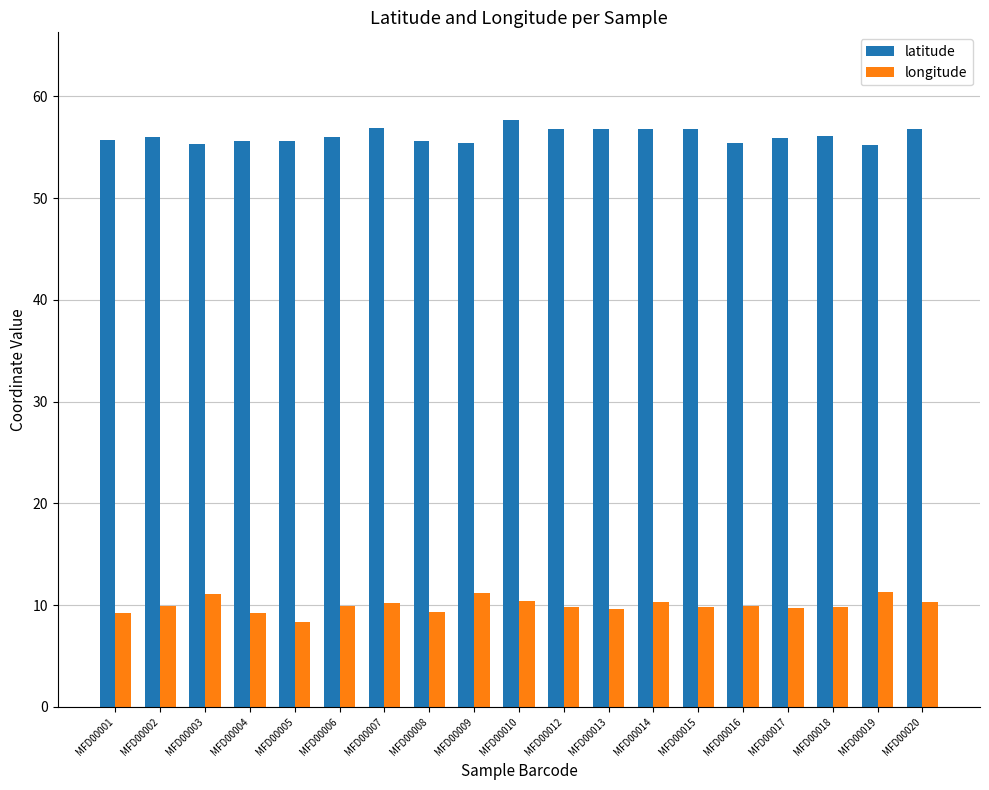

What is the lowest value of the longitude series?

8.3